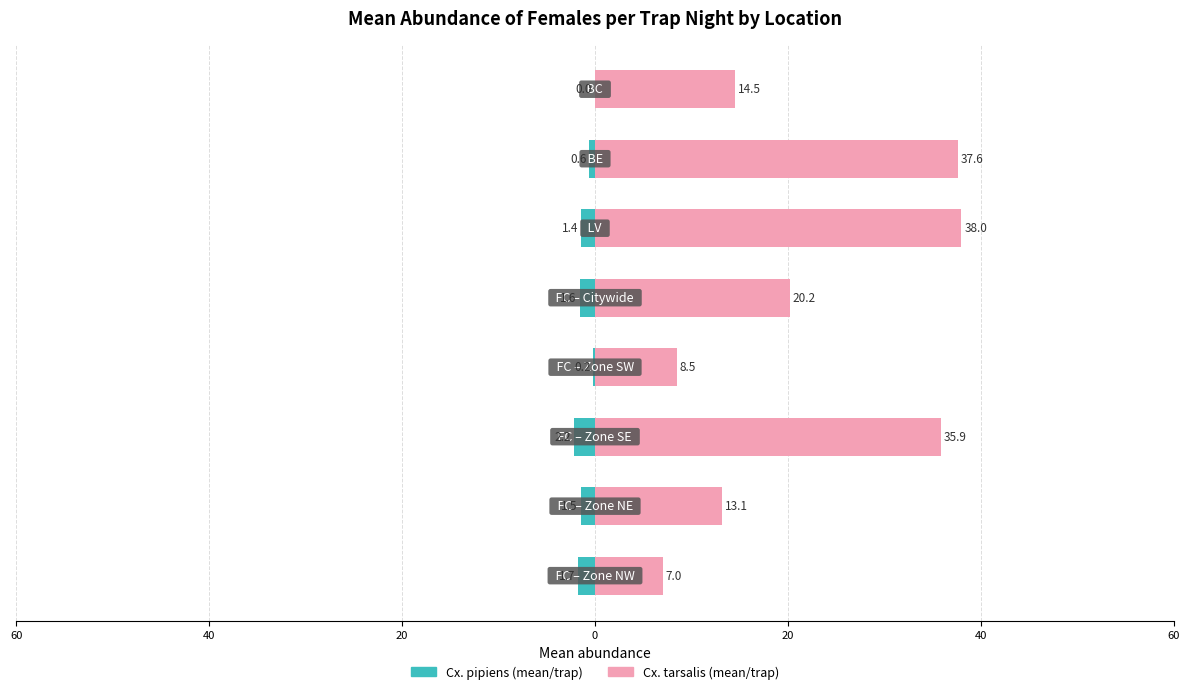

Reading left to right, list all the values displayed in this chart.

Cx. pipiens (mean/trap): -1.7	-1.5	-2.2	-0.2	-1.6	-1.4	-0.6	0.0
Cx. tarsalis (mean/trap): 7.0	13.1	35.9	8.5	20.2	38.0	37.6	14.5